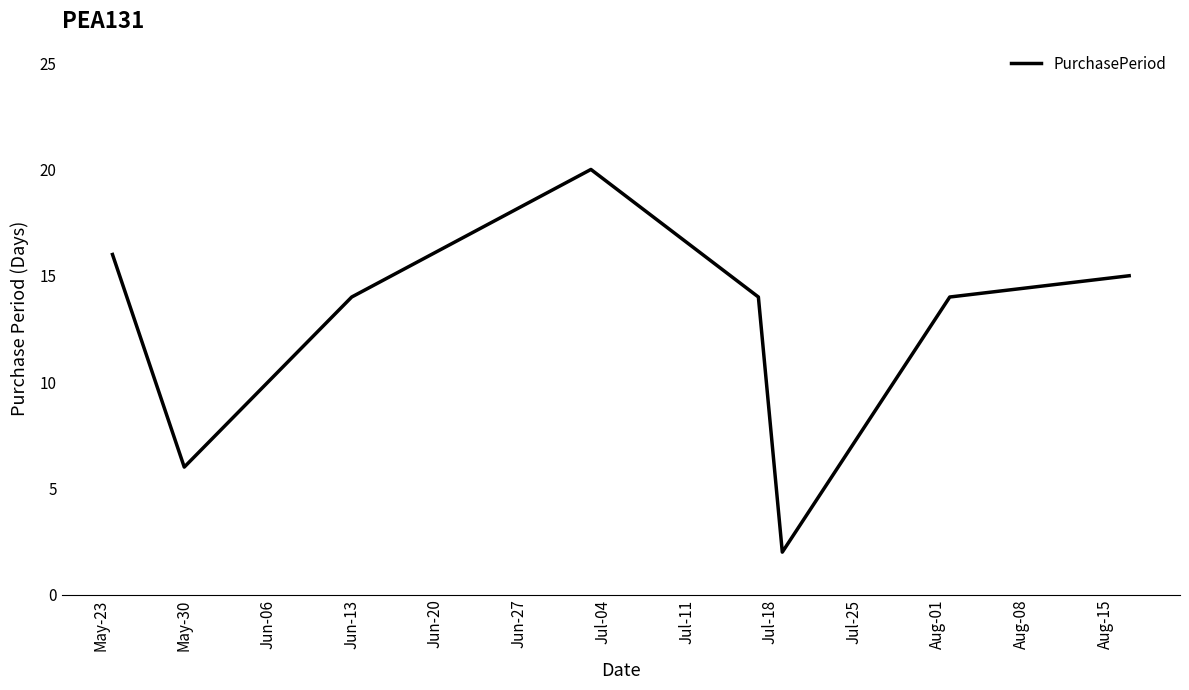

What is the sum of all values?

101